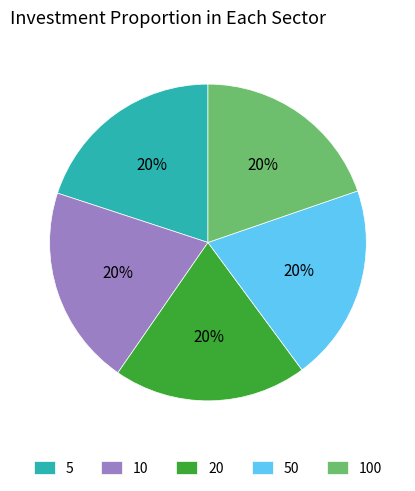

The 5 slice represents 20% of the pie. True or false?

True